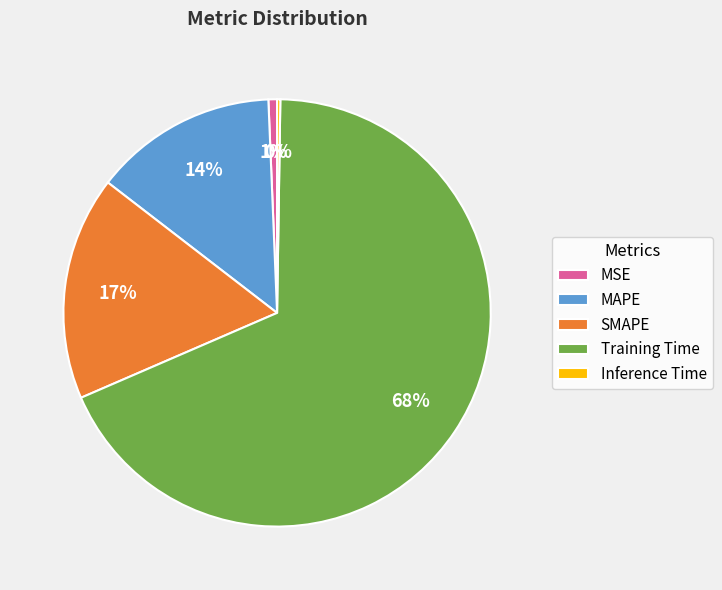

What is the largest slice in the pie chart?

Training Time